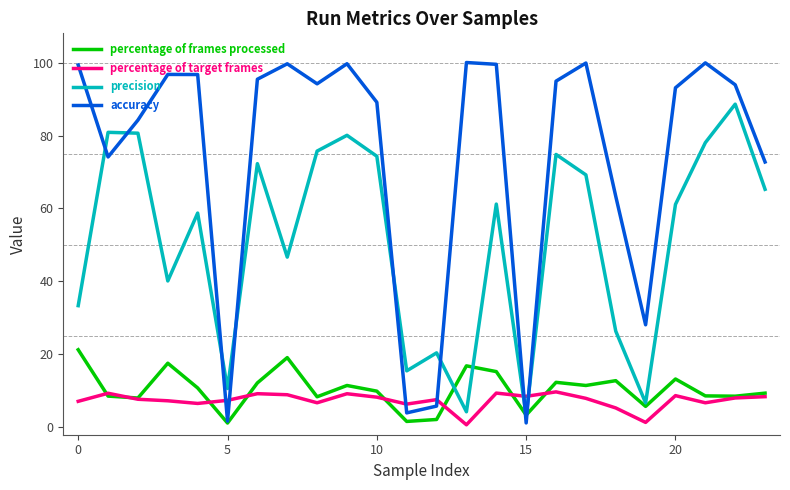

Which series has the largest total across all categories?

accuracy